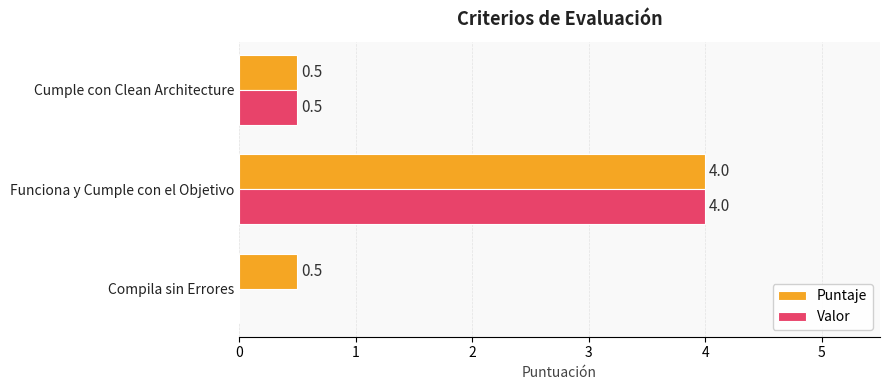

At which category is the sum across all series the highest?

Funciona y Cumple con el Objetivo